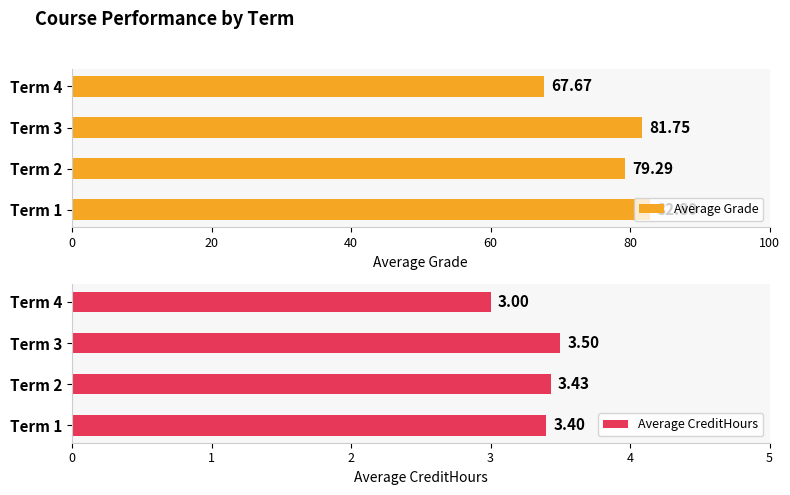

What is the sum of all Average Grade values?

311.5